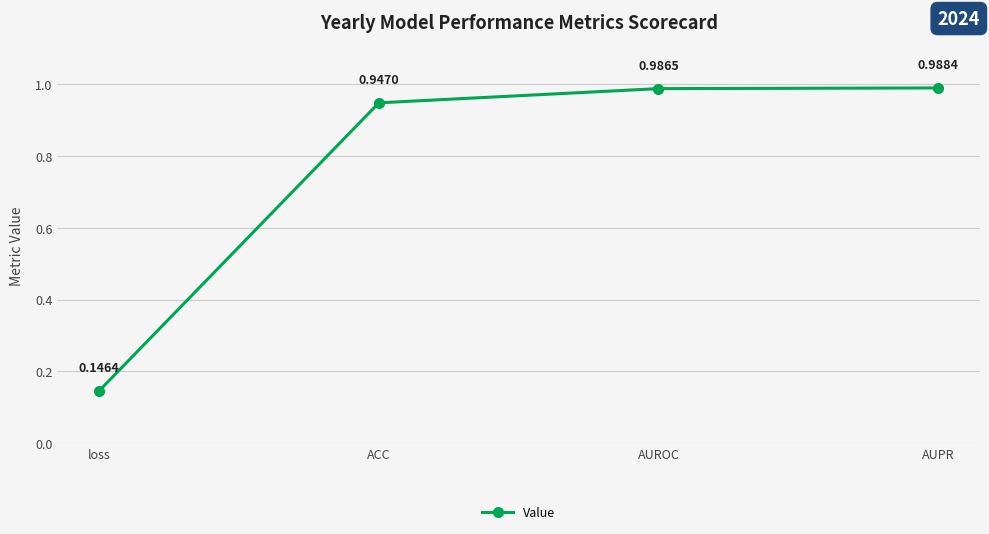

What is the label of the 4th point from the left?

AUPR